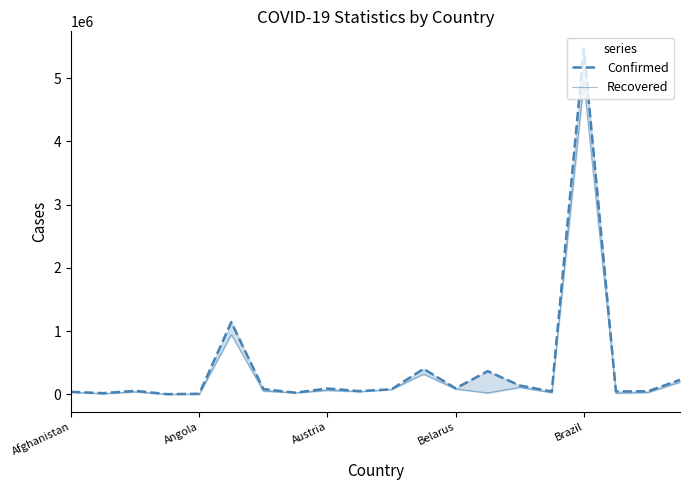

Is it true that Confirmed equals 561160 at 13?

False